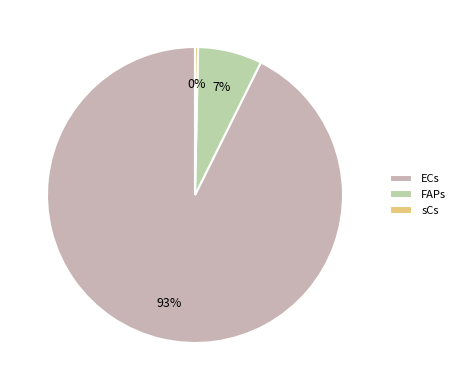

Does sCs represent more than half of the total?

No